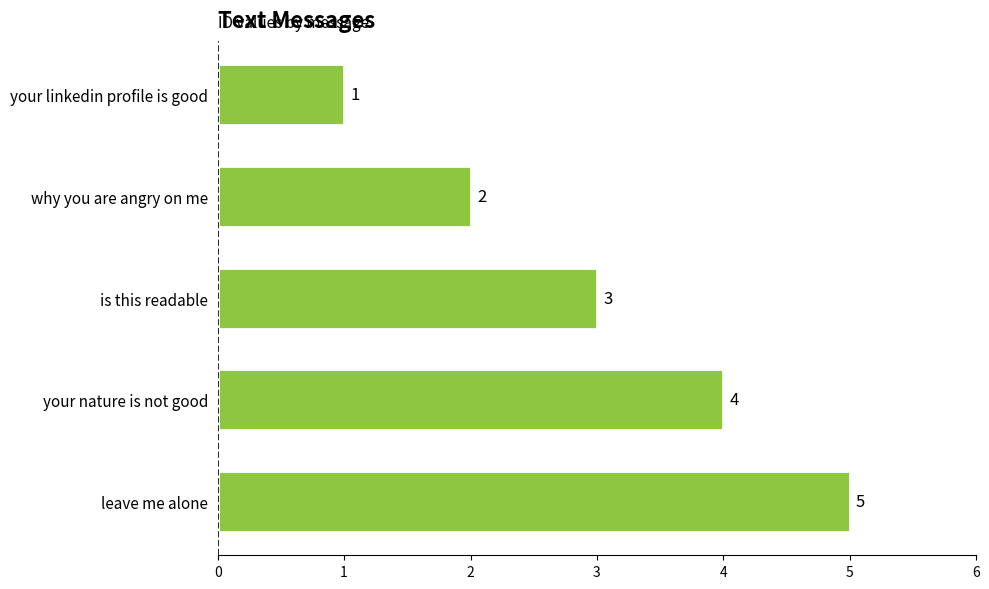

What position from the bottom is why you are angry on me?

4